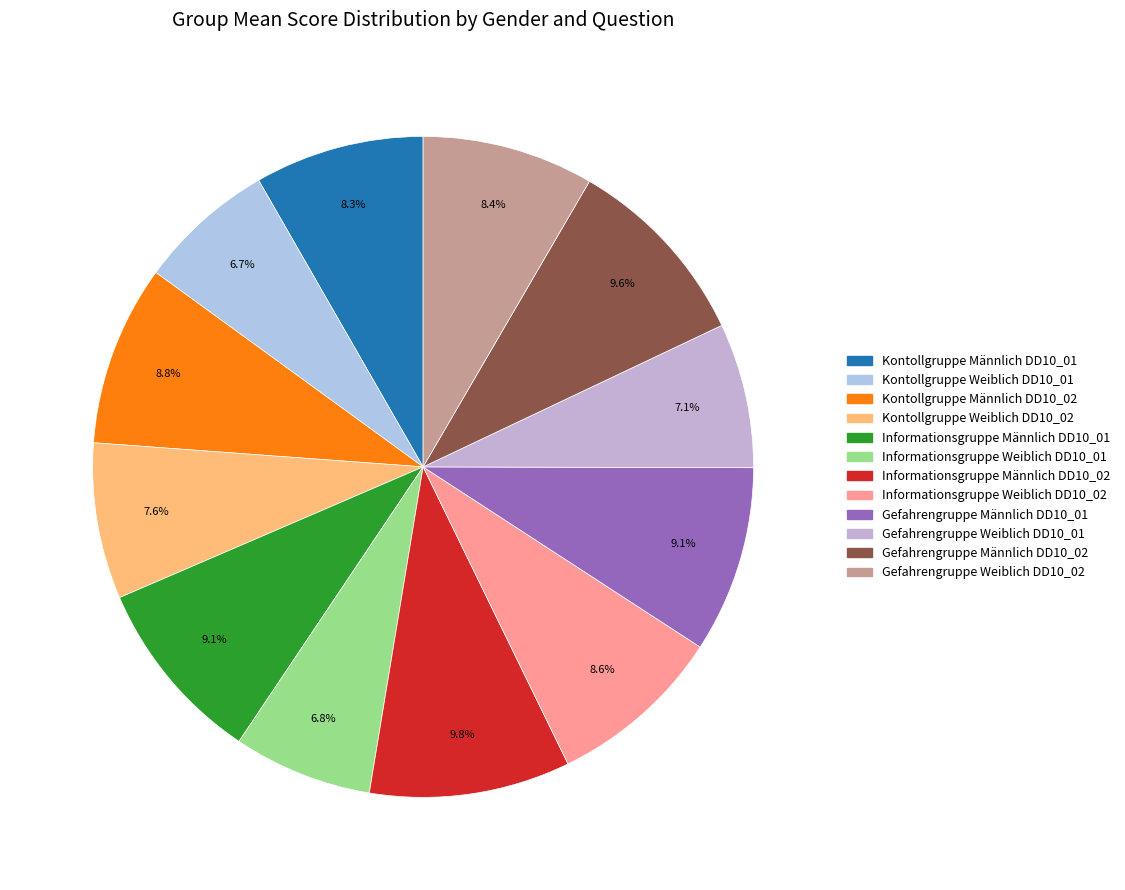

What is the smallest slice in the pie chart?

Kontollgruppe Weiblich DD10_01